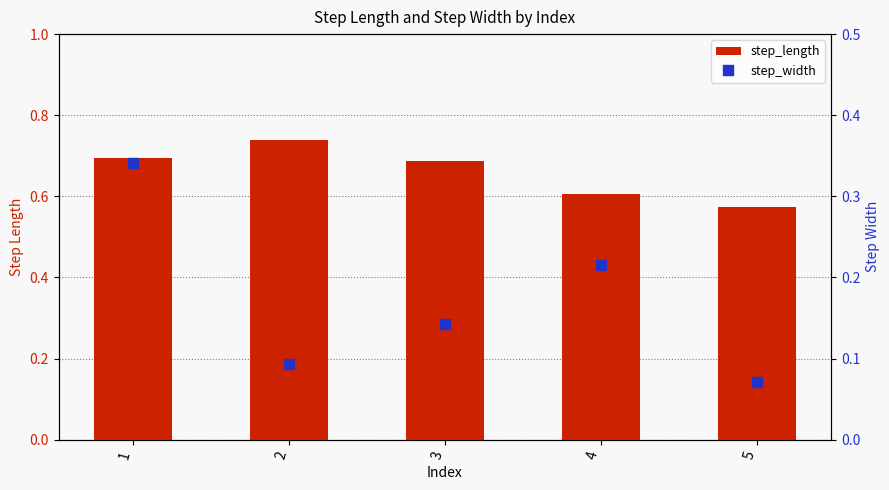

Rank the categories by step_width value from highest to lowest.

1, 4, 3, 2, 5